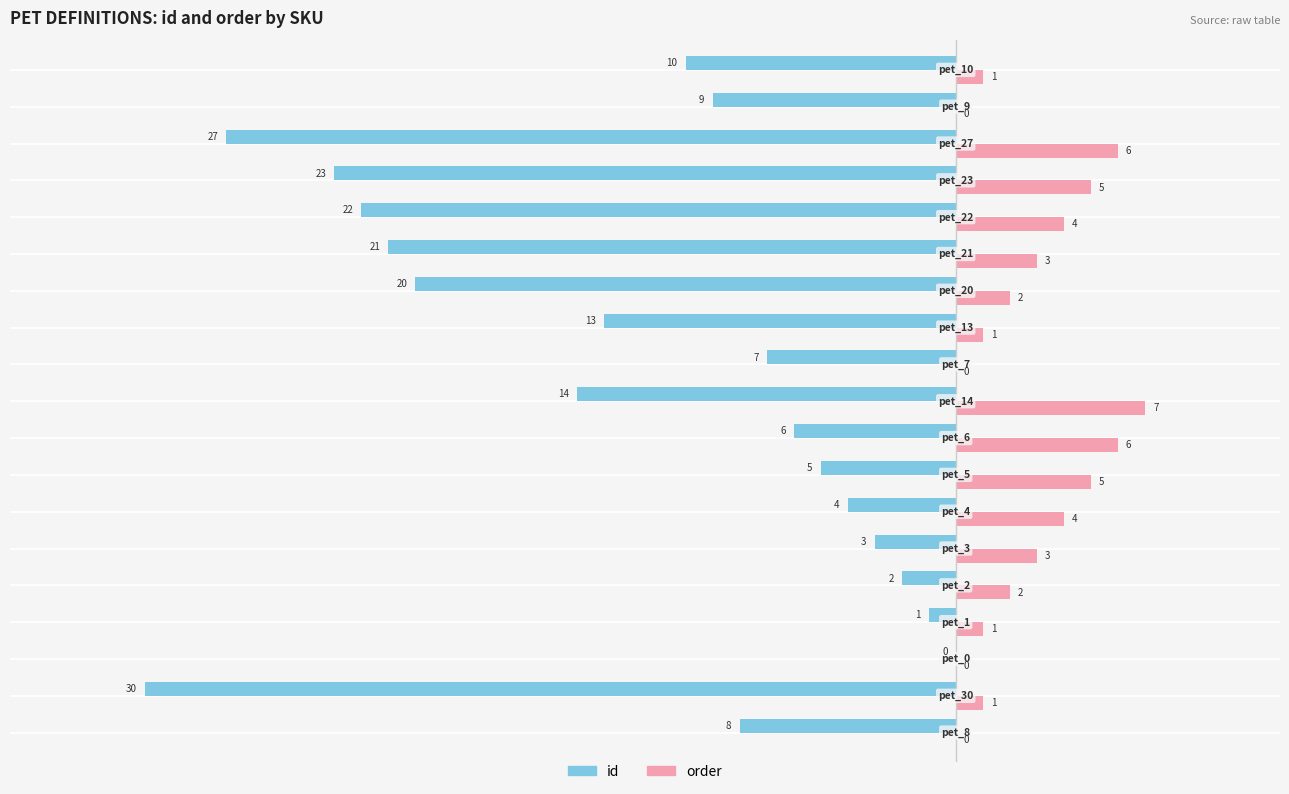

What is the sum of all id values?

-225